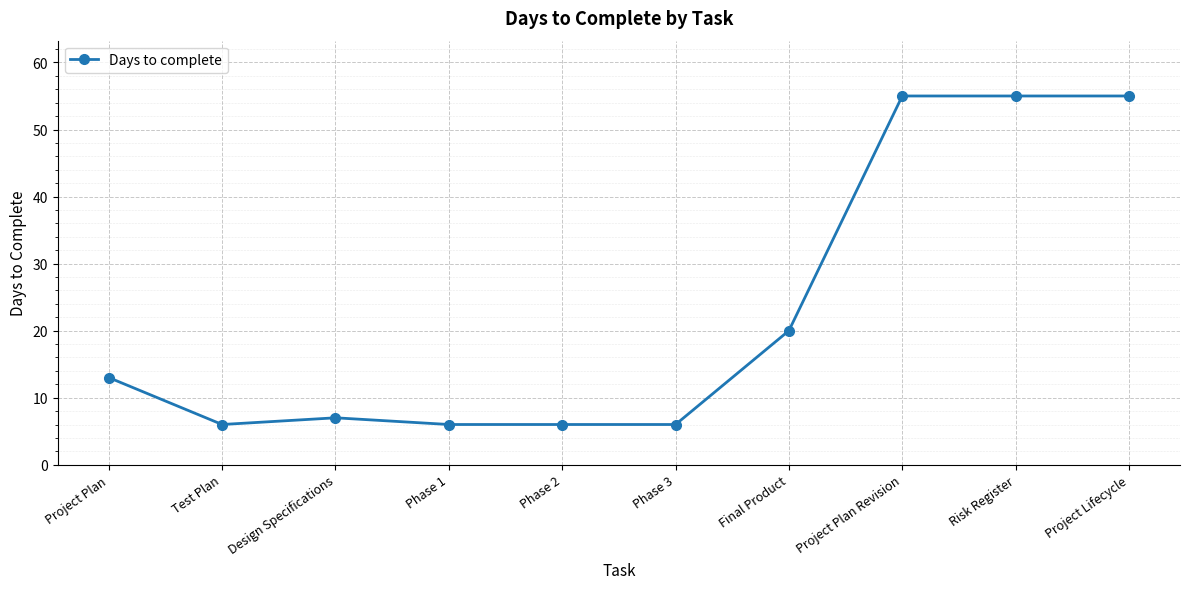

What is the label of the 2nd point from the left?

Test Plan